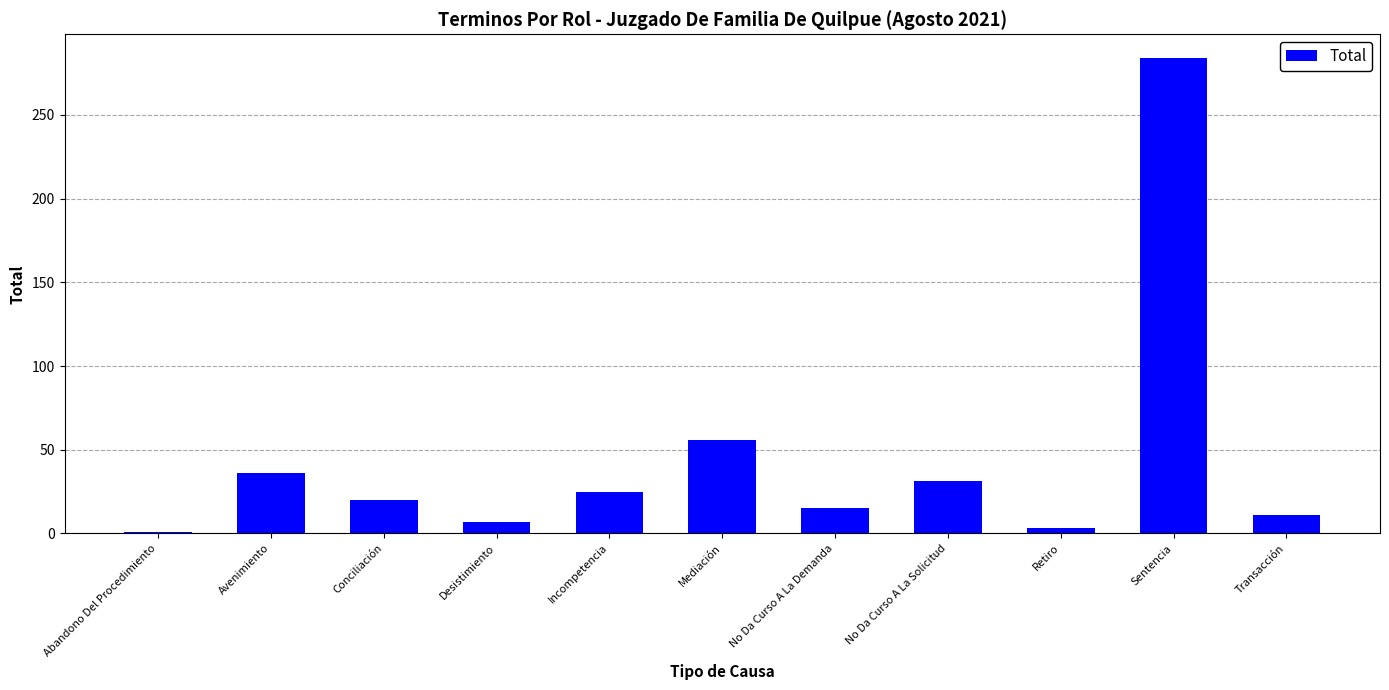

What is the average value?

44